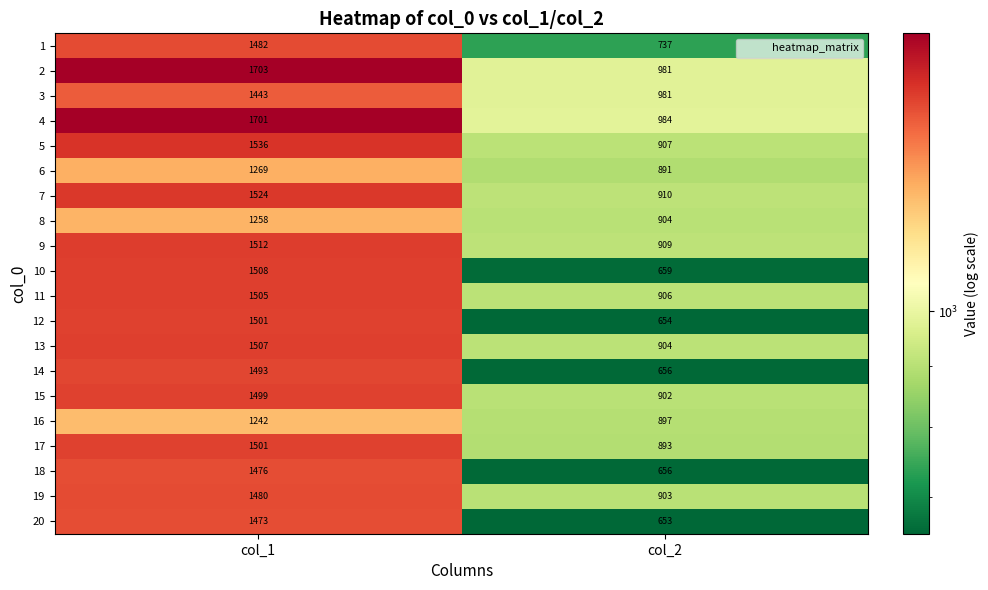

At which category is the sum across all series the highest?

col_1